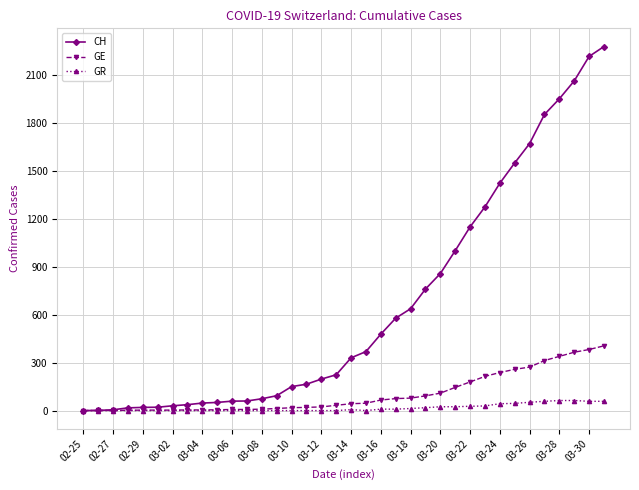

Which series has the widest spread of values?

CH